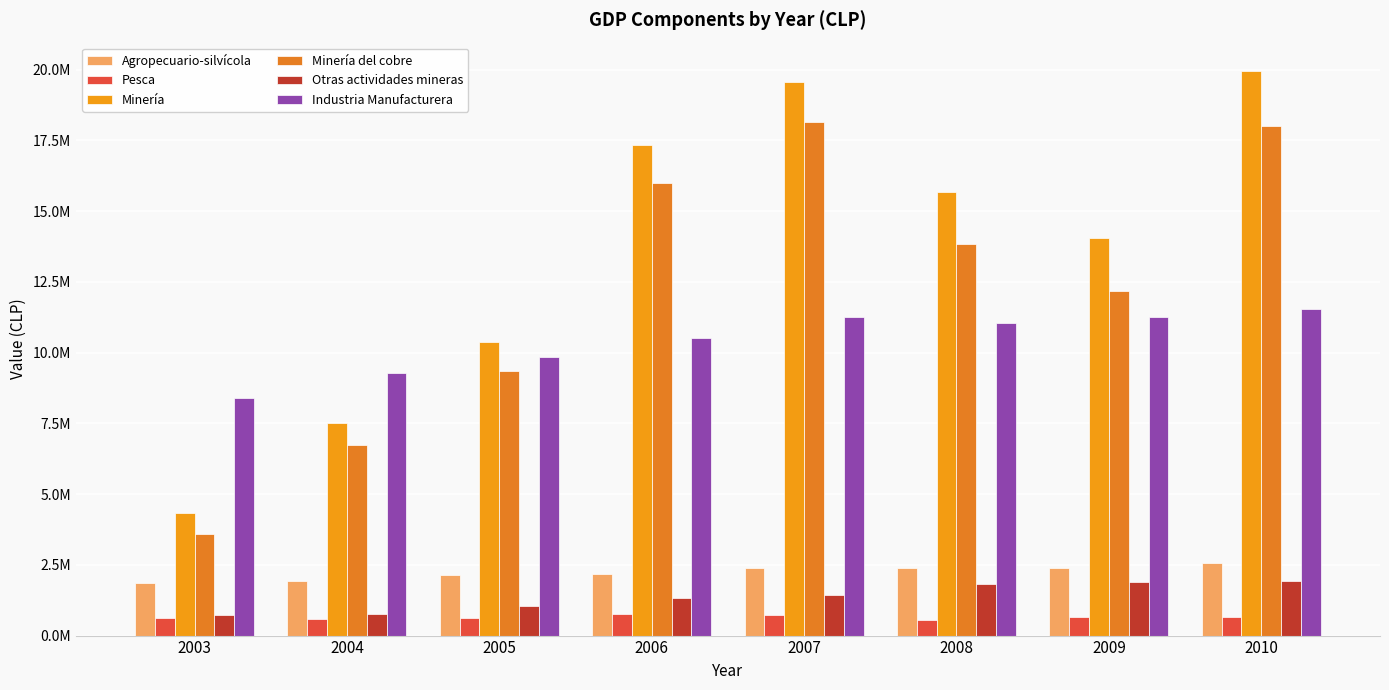

Does the chart contain stacked bars?

No